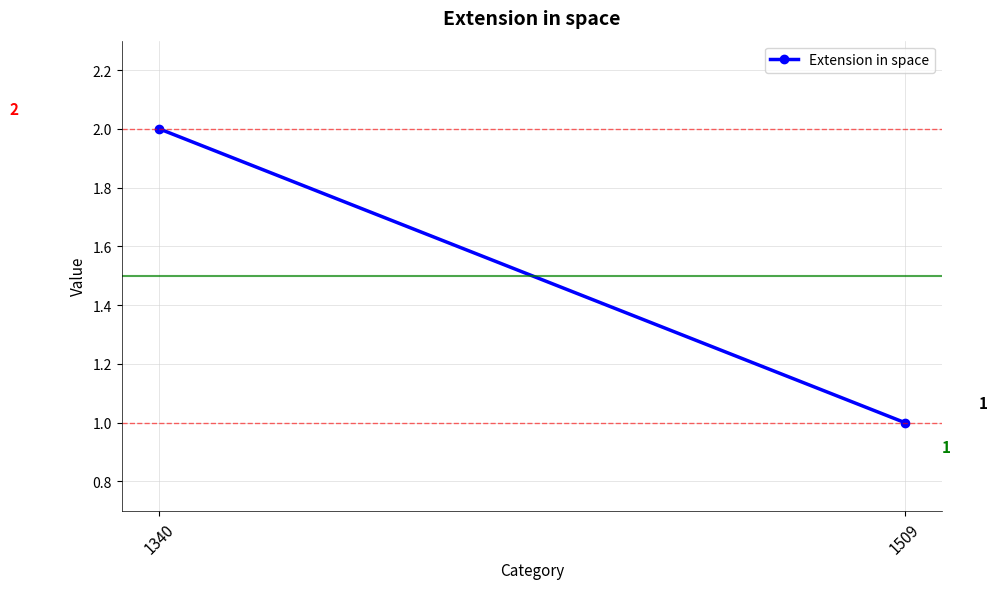

Reading left to right, extract all data points from this chart.

2	1